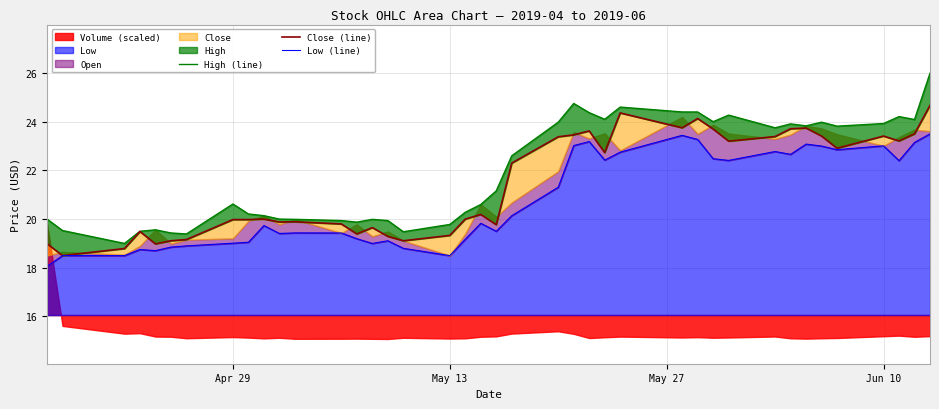

The value of Low at May 13 is 18.5. True or false?

True